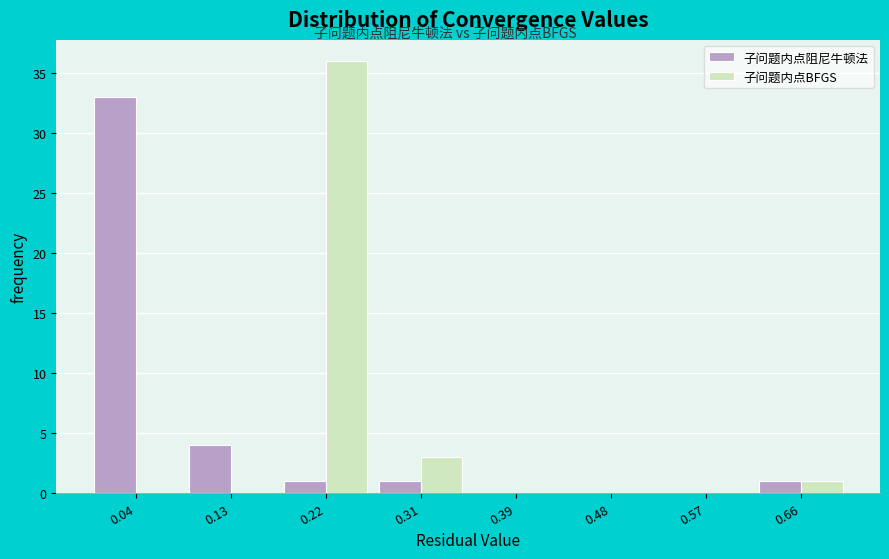

What is the height of the 子问题内点阻尼牛顿法 bar covering 0.26 to 0.35 on the x-axis? Neither the bar edges nor the heights are printed on the chart, so give them approximately, as read against the axes.

1